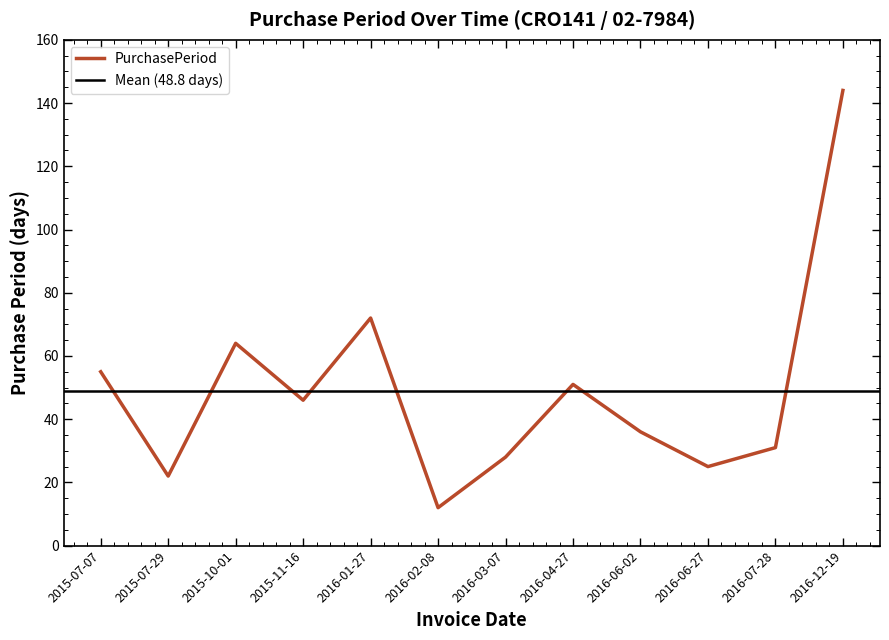

At which category does the data reach its first local peak?

2015-10-01